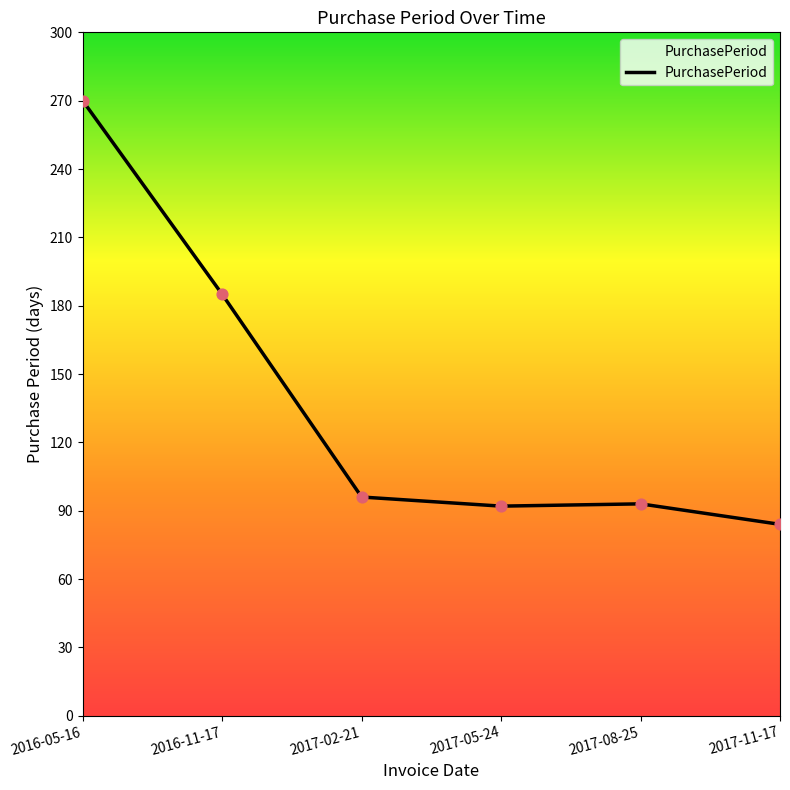

What is the change in value from 2016-11-17 to 2017-05-24?

-93